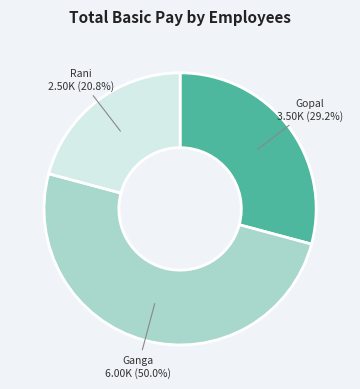

Count the number of slices in the pie.

3